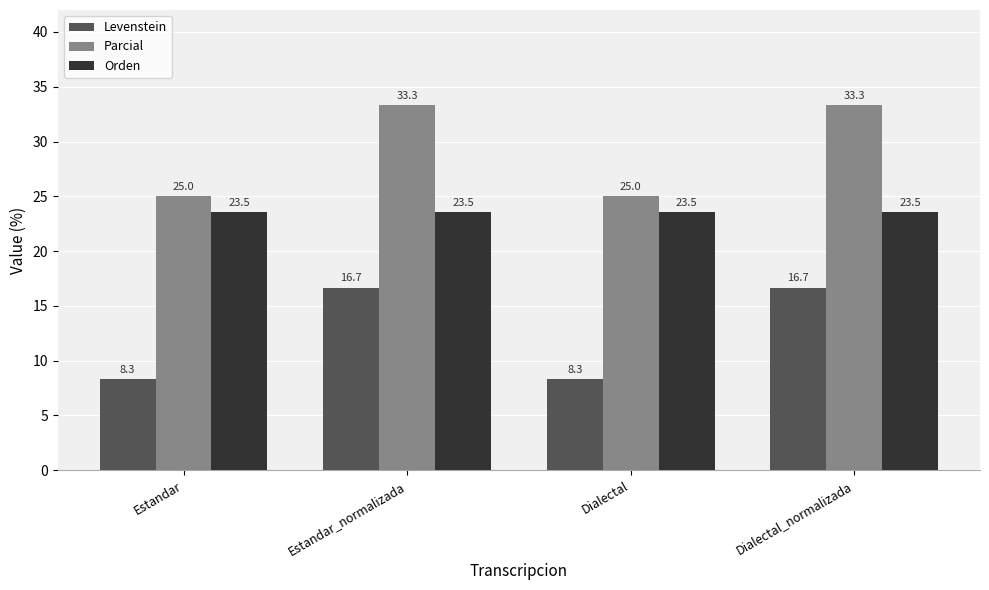

What position from the right is Dialectal_normalizada?

1